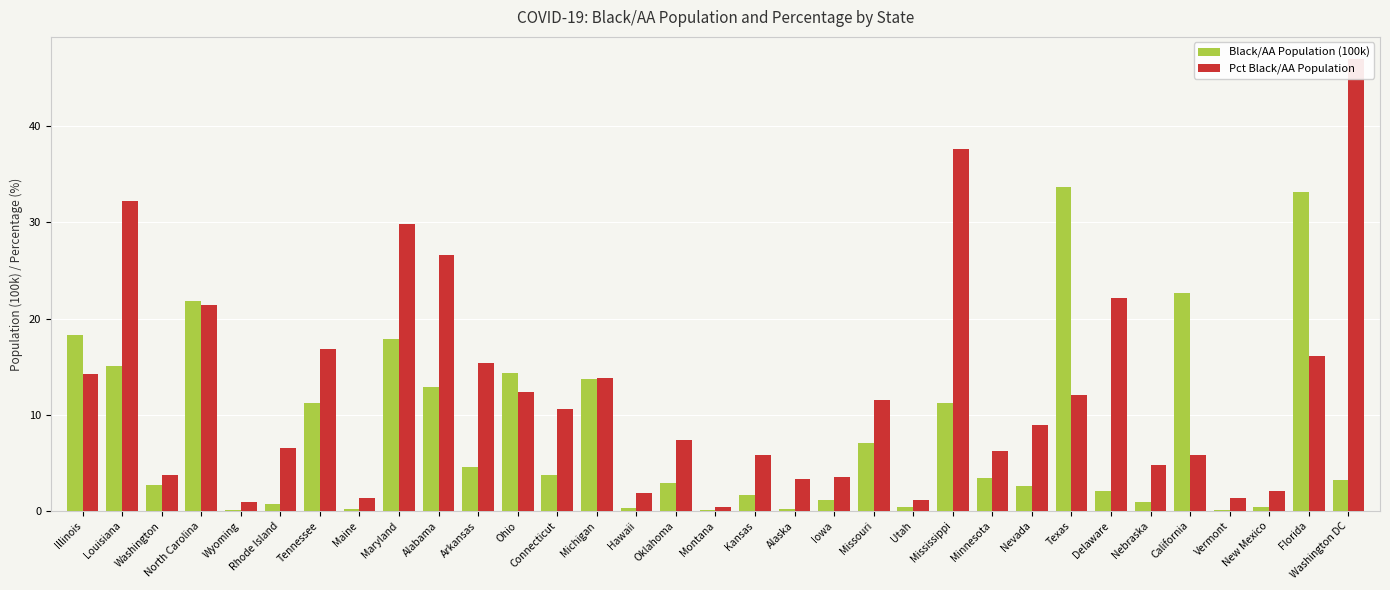

What are all the series names shown in the legend?

Black/AA Population (100k), Pct Black/AA Population